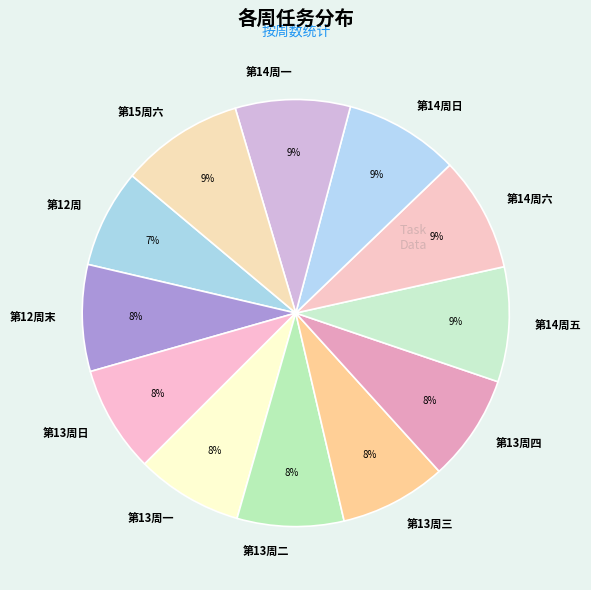

What is the smallest slice in the pie chart?

第12周